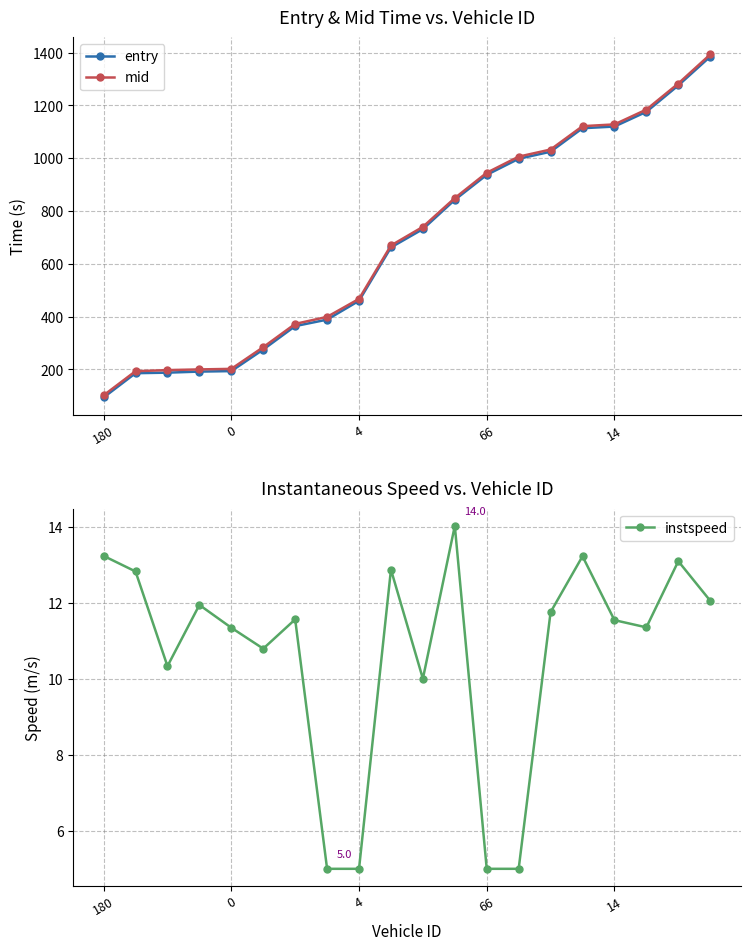

True or false: instspeed has a value of 6.3 at 4.

False